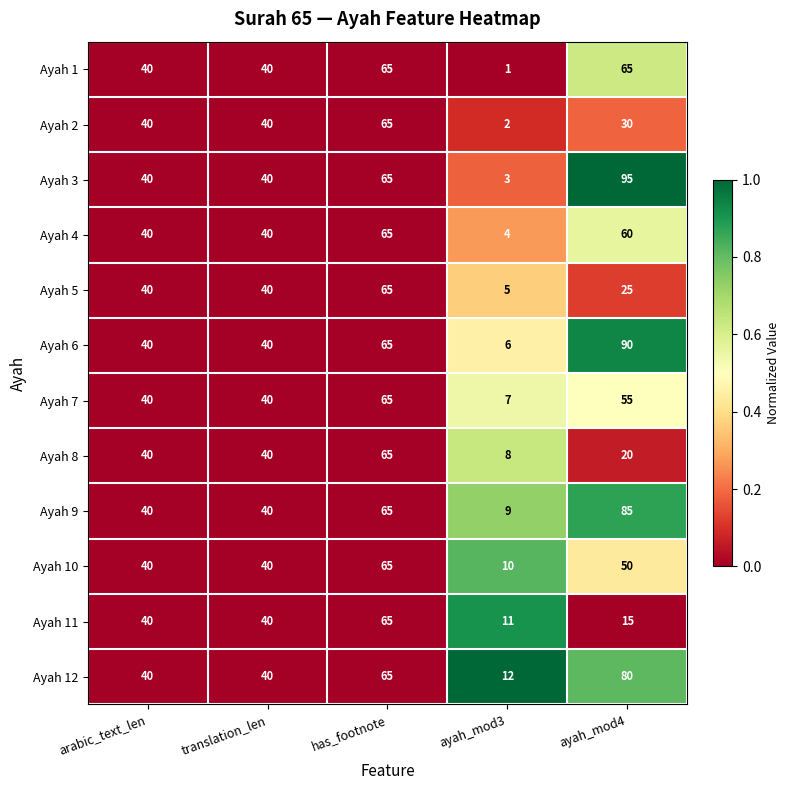

What is the difference between the maximum and minimum values in the Ayah 6 series?

84